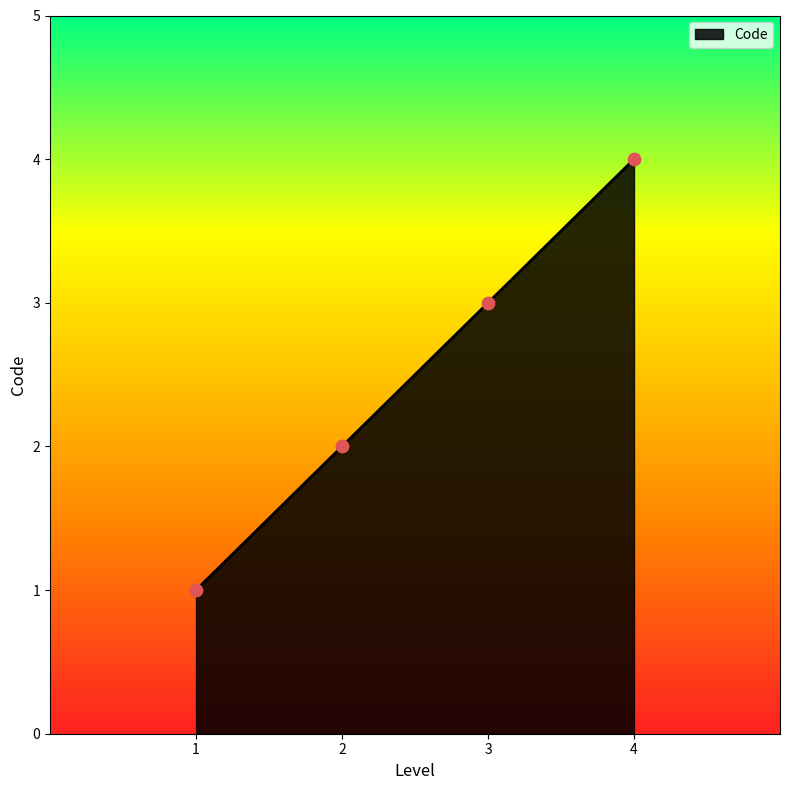

Approximately how many times larger is the value at 4 compared to 2?

2.0